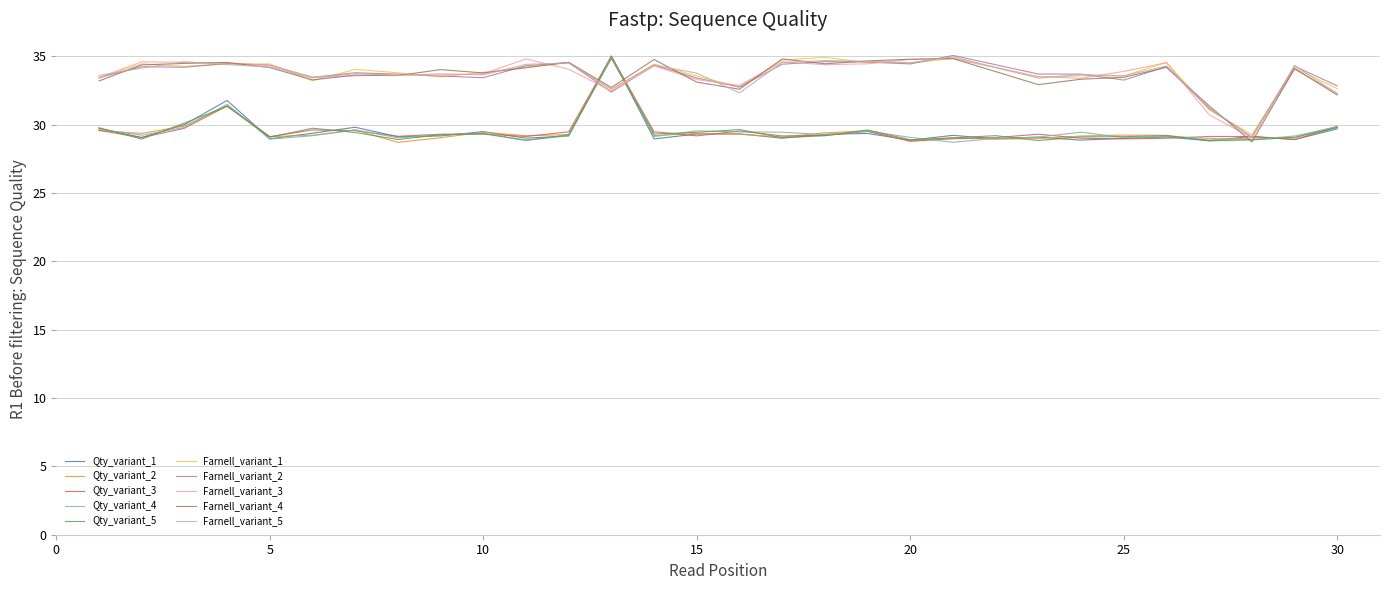

Reading left to right, extract all data points from this chart.

1=29.7	2=29.1	3=30.0	4=31.8	5=29.0	6=29.4	7=29.8	8=29.1	9=29.2	10=29.5	11=29.0	12=29.2	13=35.0	14=29.0	15=29.3	16=29.3	17=29.0	18=29.3	19=29.4	20=28.9	21=29.2	22=29.0	23=29.1	24=28.9	25=29.0	26=29.1	27=28.8	28=29.1	29=28.9	30=29.7